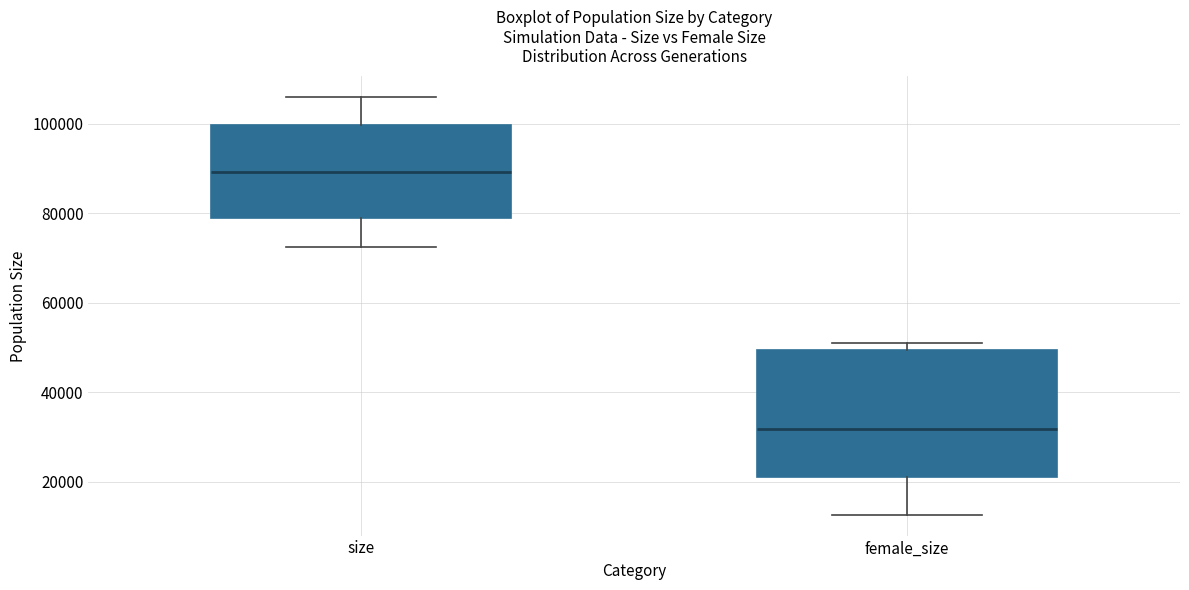

Which box has the highest median line?

size